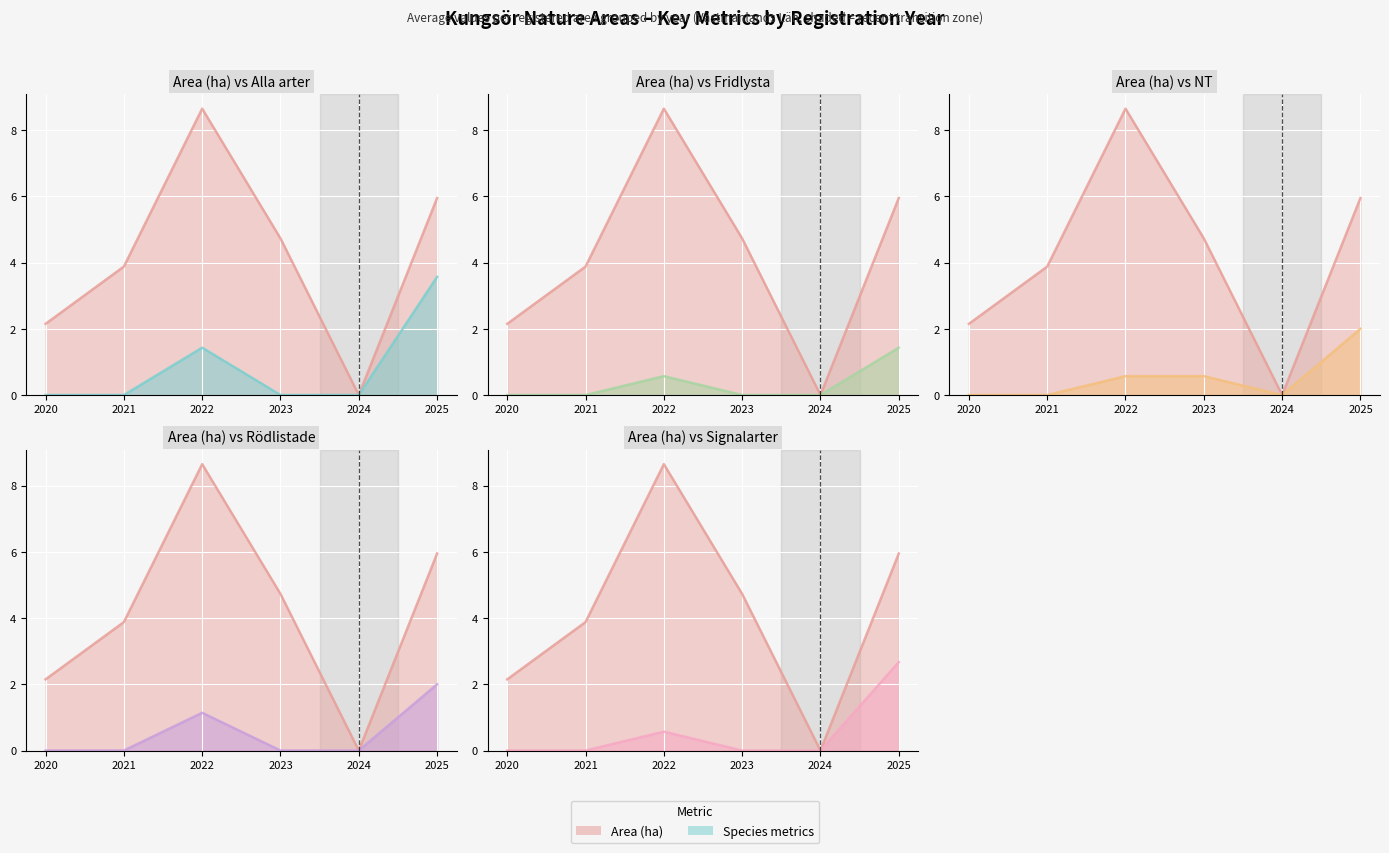

How many interior local peaks does the Signalarter series have?

1